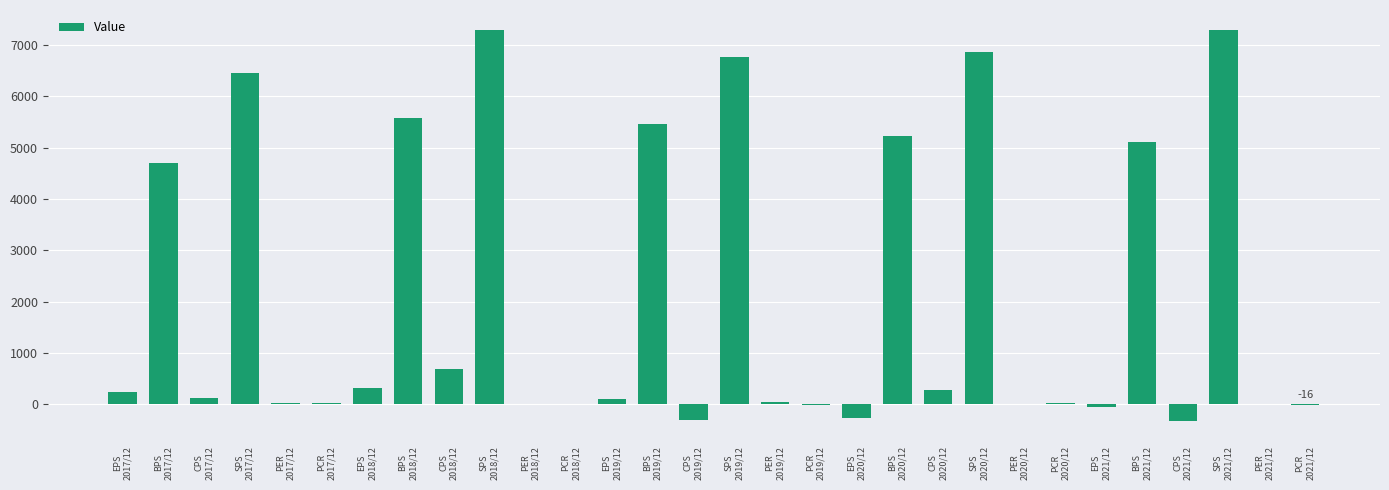

What is the ratio of the value at BPS
2017/12 to the value at SPS
2021/12?

0.6